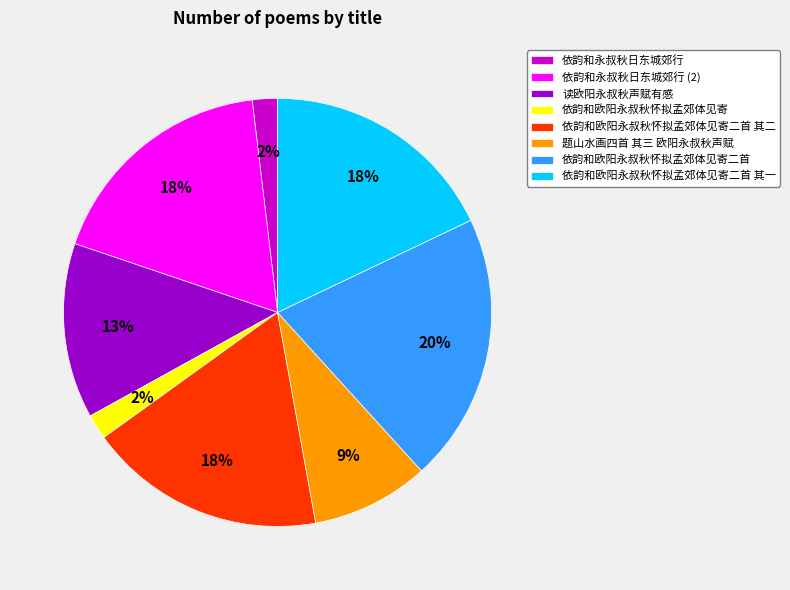

To the nearest percent, what is the difference between the 依韵和欧阳永叔秋怀拟孟郊体见寄二首 其二 and 依韵和永叔秋日东城郊行 slice percentages?

16%